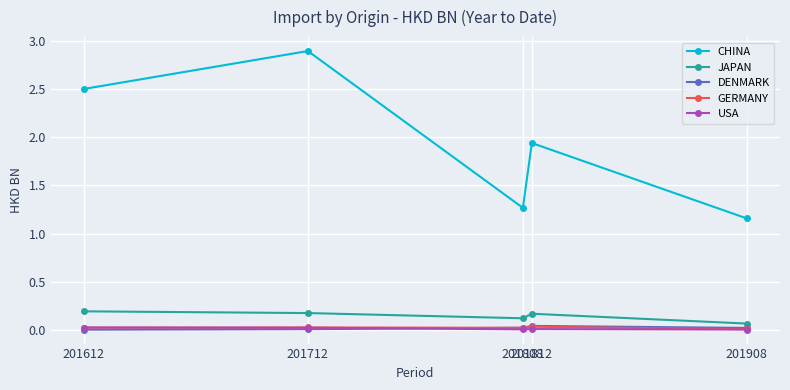

Which series has the widest spread of values?

CHINA